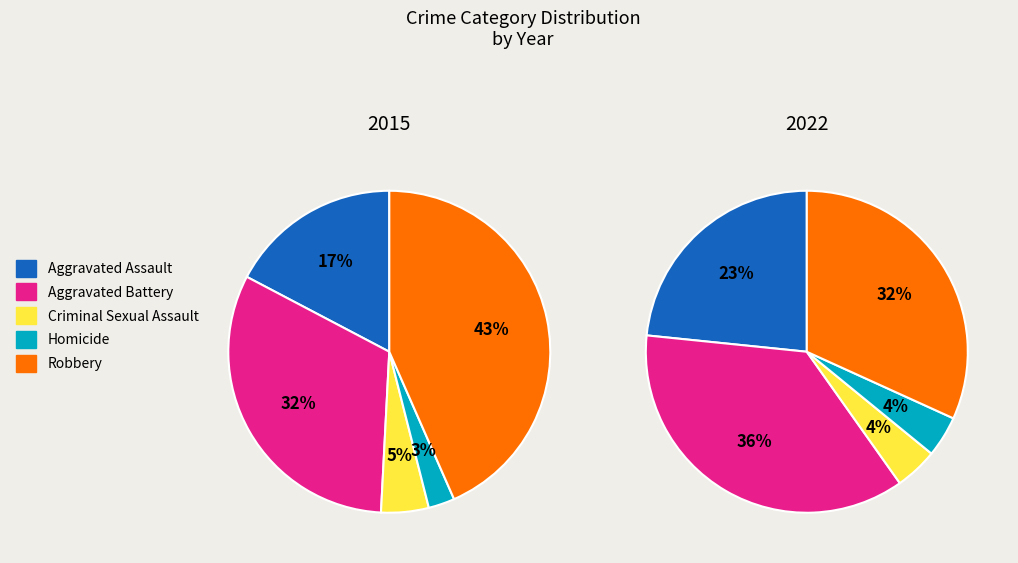

To the nearest percent, what is the combined percentage of Homicide and Aggravated Assault?

27%